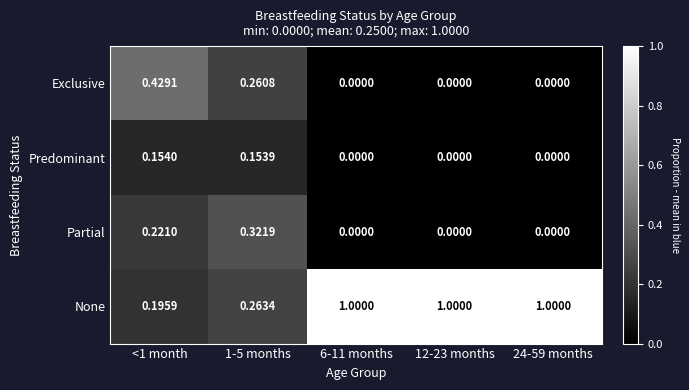

List the series in order of their peak value, highest first.

None, Exclusive, Partial, Predominant